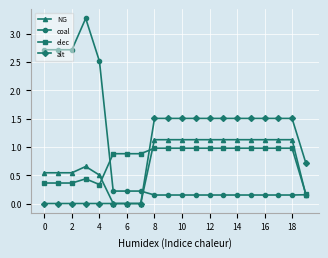

What is the highest value of the alt series?

1.5